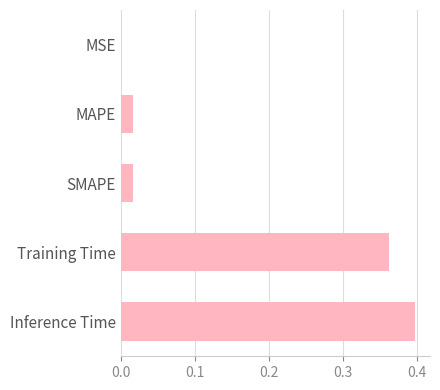

Which has a higher value, Training Time or MSE?

Training Time